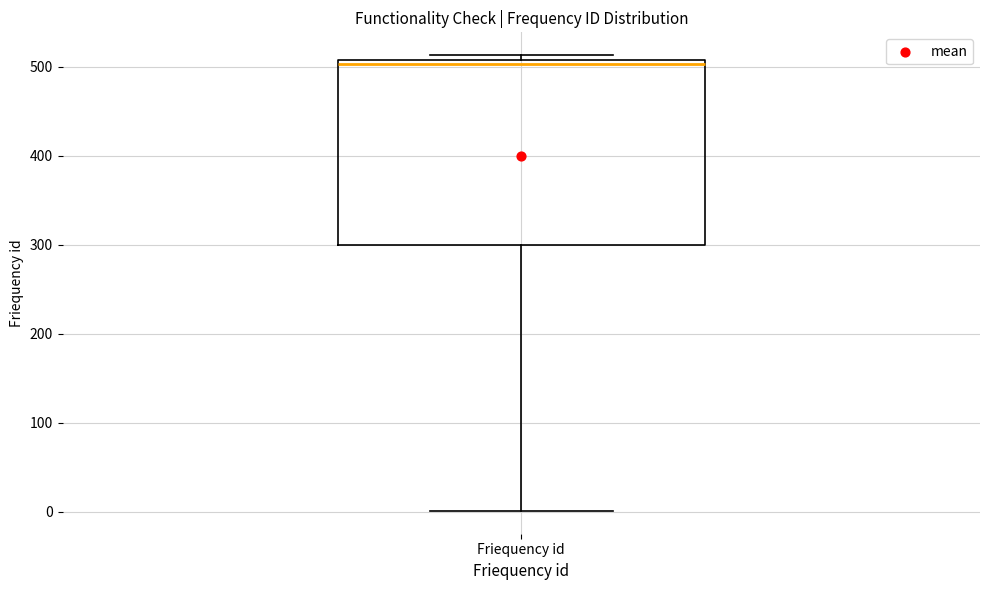

Read this box plot against the y-axis: the position of the median line, the range covered by the box, and the ends of both whiskers. The values are not printed on the chart, so give them approximately, as read against the axis.

median 500, box 300 to 510, whiskers 0 to 510 (just above the box's upper edge)